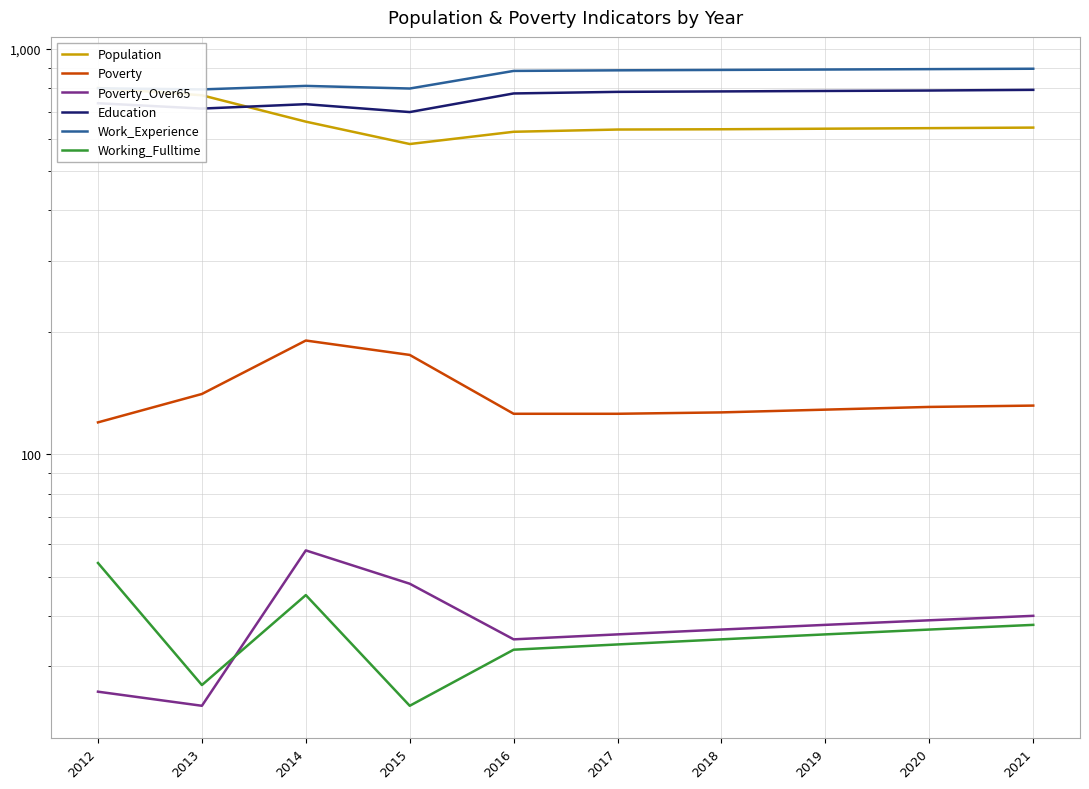

At which category does Education reach its first local valley?

2013